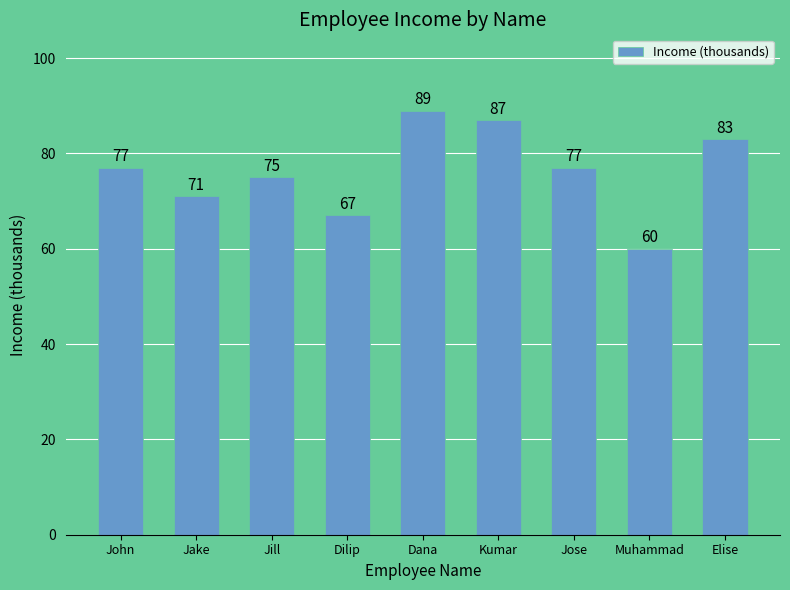

What is the difference between the values at Jill and Jose?

2